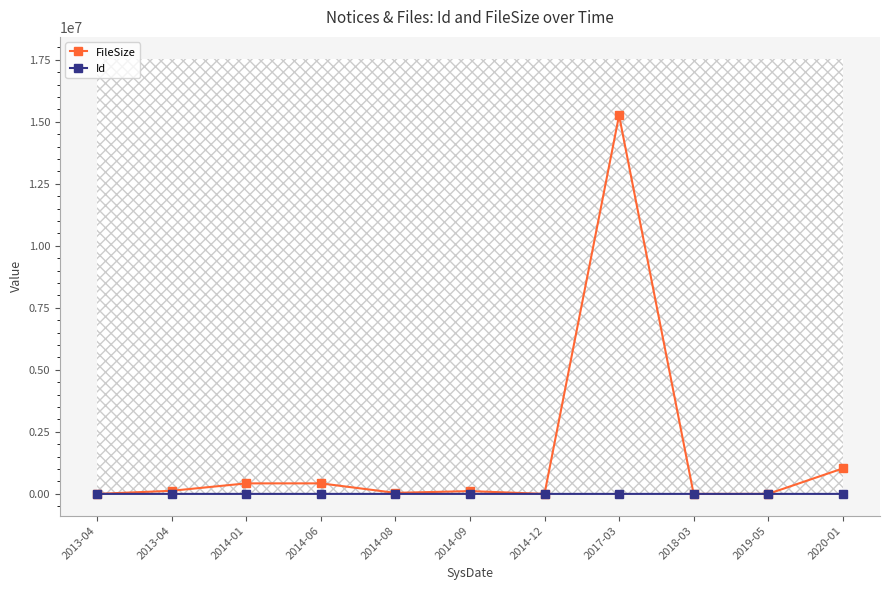

What is the label of the 7th point from the left?

2014-12